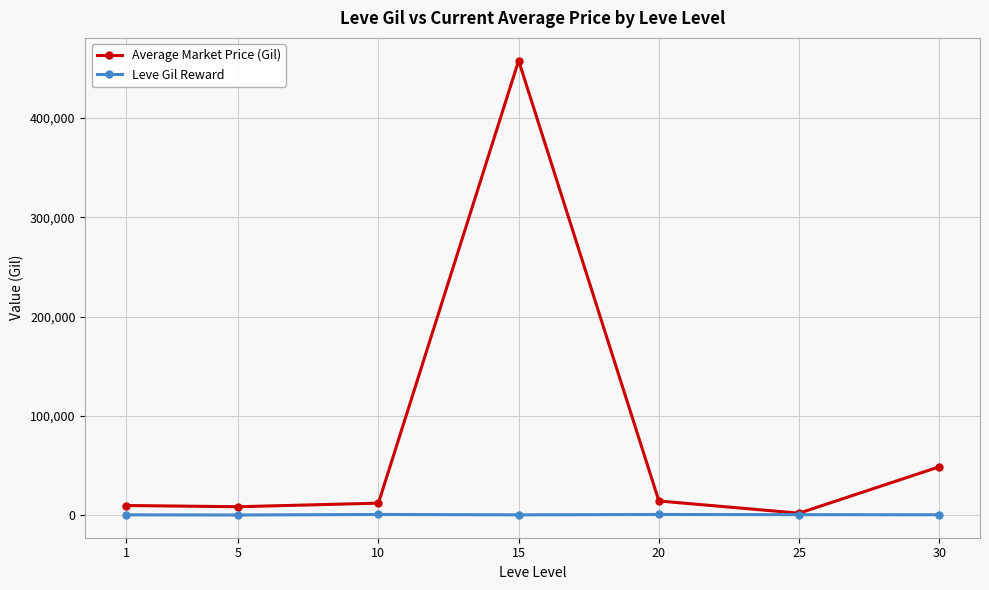

What is the maximum value for Average Market Price (Gil)?

457807.0